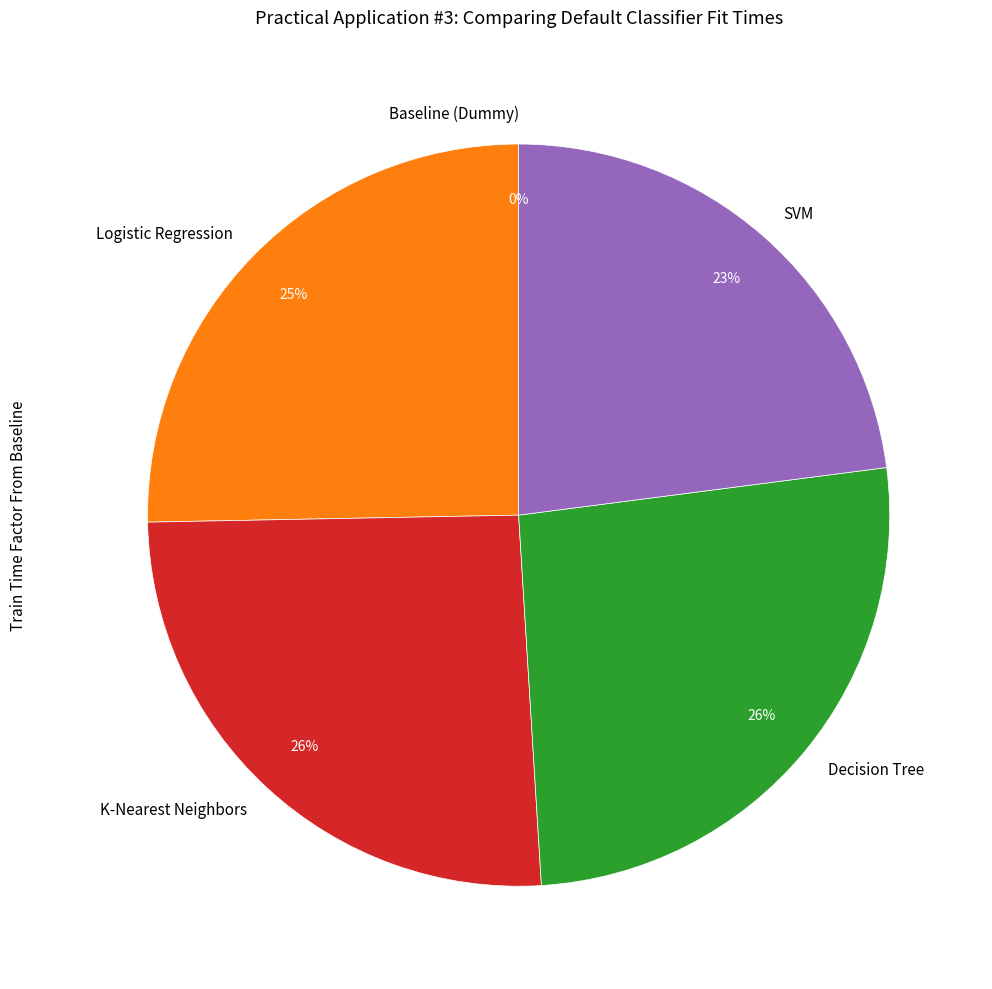

Between 4 and 2, which is larger?

4